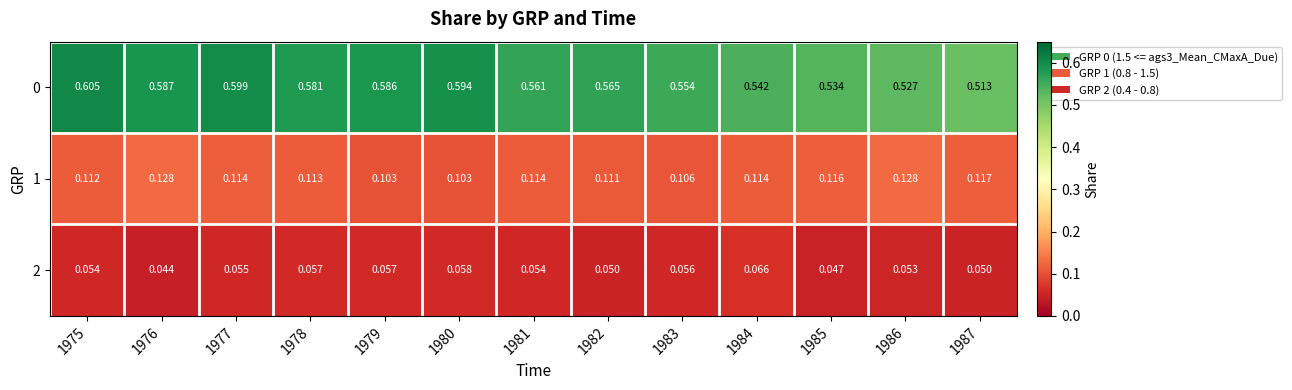

Is the value of 0 at 1985 greater than the value of 2 at 1981?

Yes